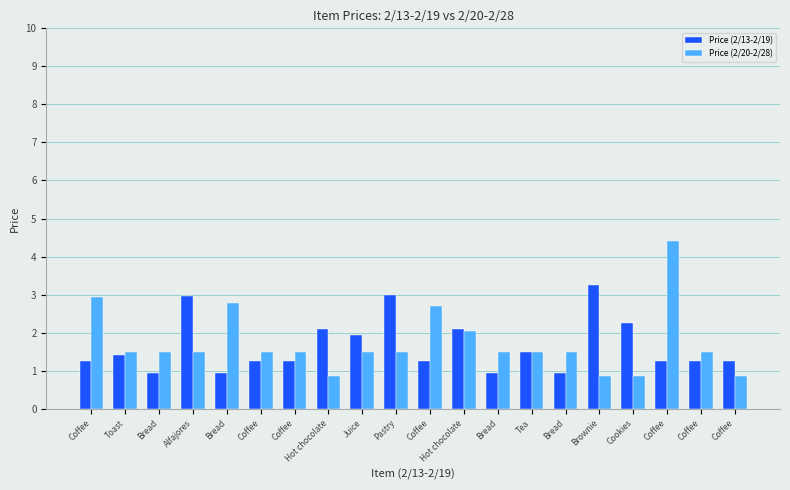

The Price (2/20-2/28) series shows 1.5 at Bread. True or false?

True